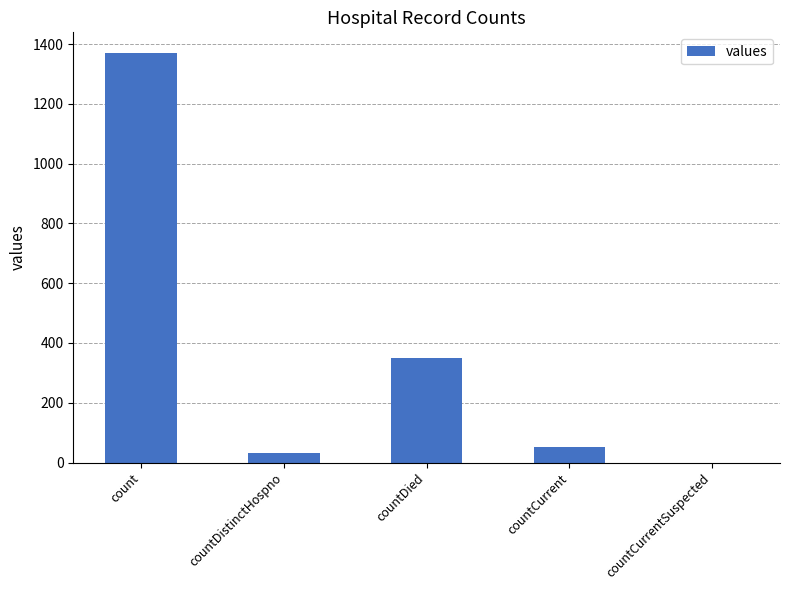

Are the bars horizontal?

No